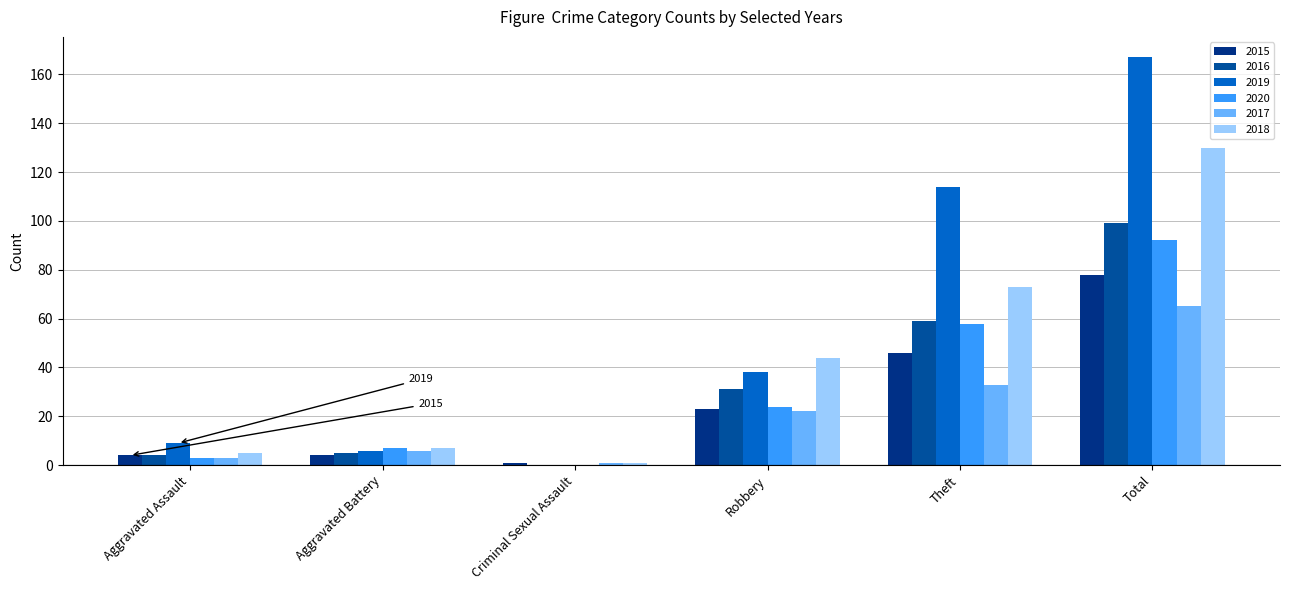

Rank the series at Criminal Sexual Assault from lowest to highest value.

2016, 2019, 2020, 2015, 2017, 2018